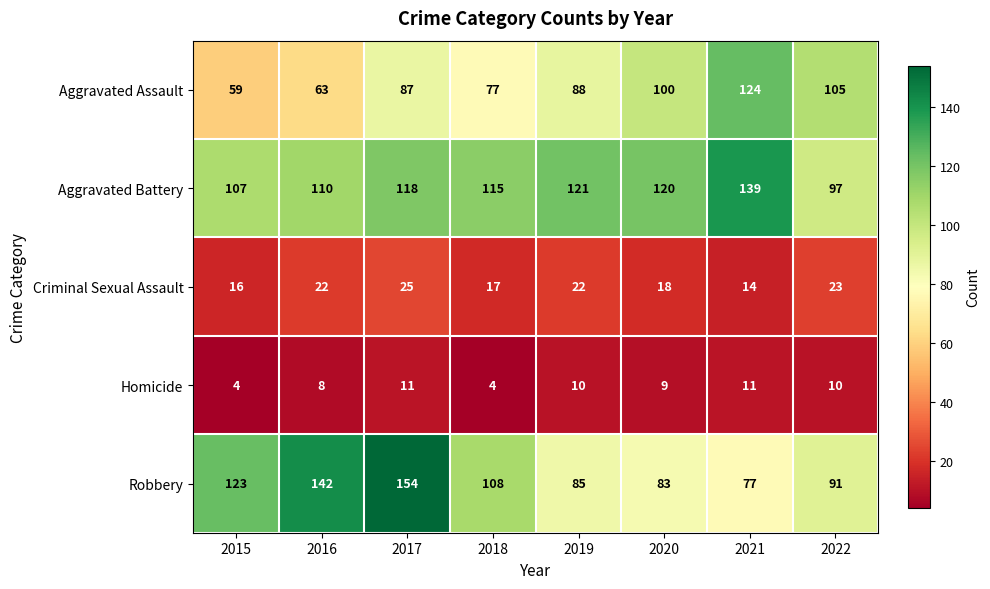

Count the Homicide values in the range 8 to 11.

6